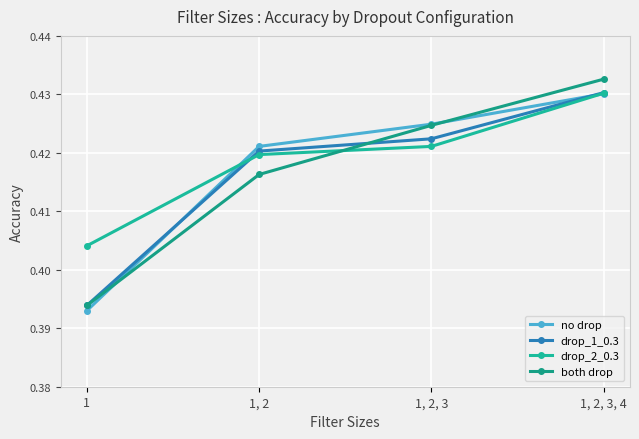

What are all the series names shown in the legend?

no drop, drop_1_0.3, drop_2_0.3, both drop